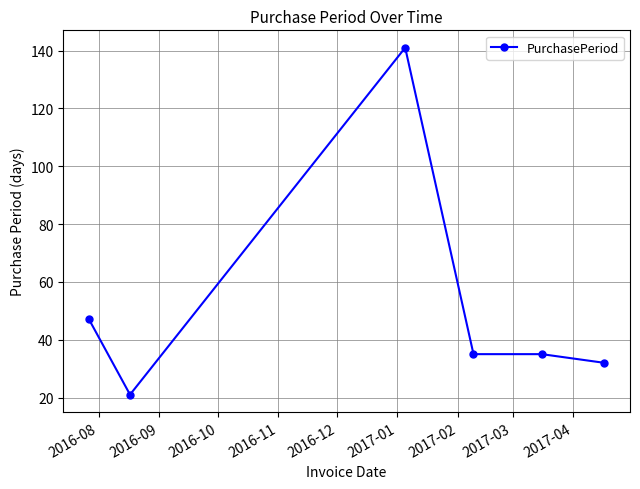

What is the sum of all values?

311